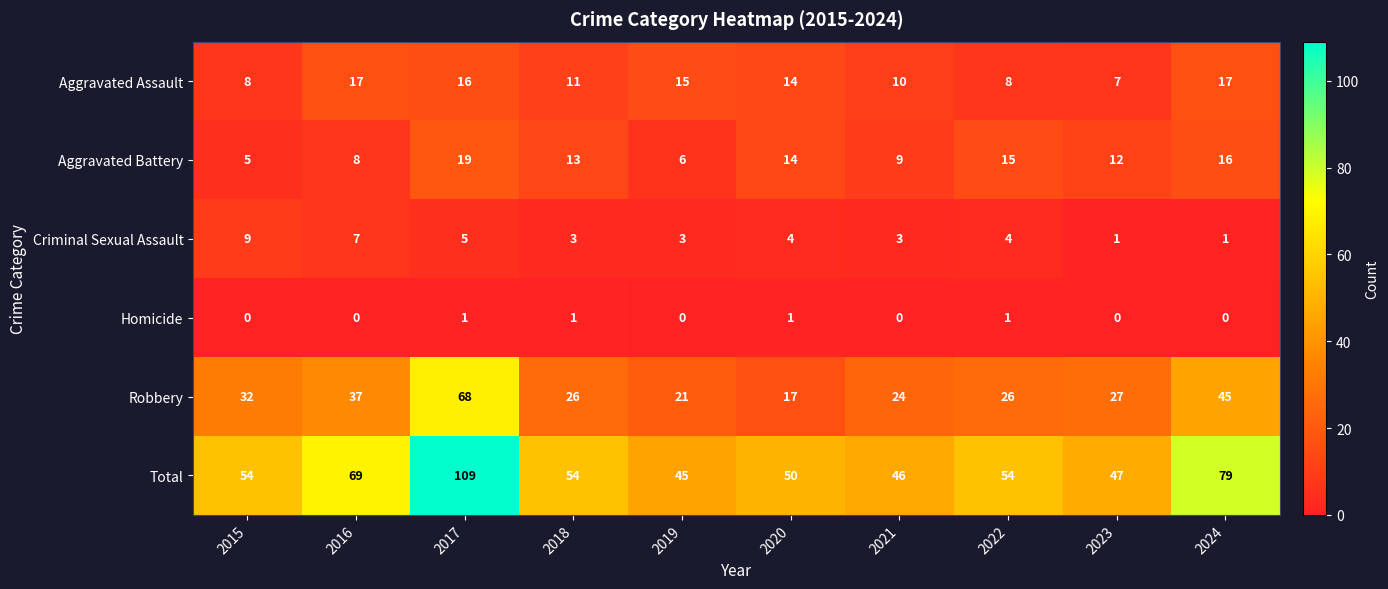

What is the difference between the highest and lowest values at 2016?

69